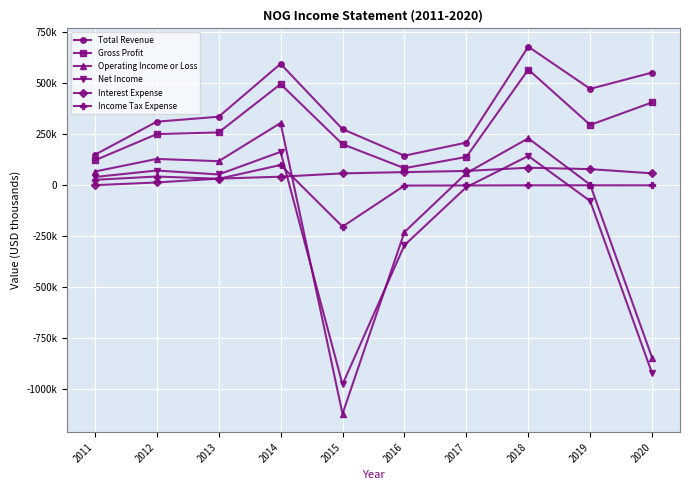

Reading left to right, what are all the values shown in this chart?

Total Revenue: 2011=149400	2012=311600	2013=335800	2014=595000	2015=275100	2016=144900	2017=209300	2018=678900	2019=472400	2020=552200
Gross Profit: 2011=122000	2012=250700	2013=259000	2014=495700	2015=201400	2016=83700	2017=139000	2018=567000	2019=295700	2020=406100
Operating Income or Loss: 2011=67300	2012=129100	2013=118000	2014=305200	2015=-1119400	2016=-229300	2017=59500	2018=230200	2019=2800	2020=-845100
Net Income: 2011=40600	2012=72300	2013=53100	2014=163700	2015=-975400	2016=-293500	2017=-9200	2018=143700	2019=-77300	2020=-921300
Interest Expense: 2011=600	2012=13900	2013=32700	2014=42100	2015=58400	2016=64500	2017=70300	2018=86000	2019=79200	2020=58500
Income Tax Expense: 2011=26800	2012=43000	2013=31800	2014=99400	2015=-202400	2016=-1400	2017=-800	2018=-100	2019=0	2020=-200